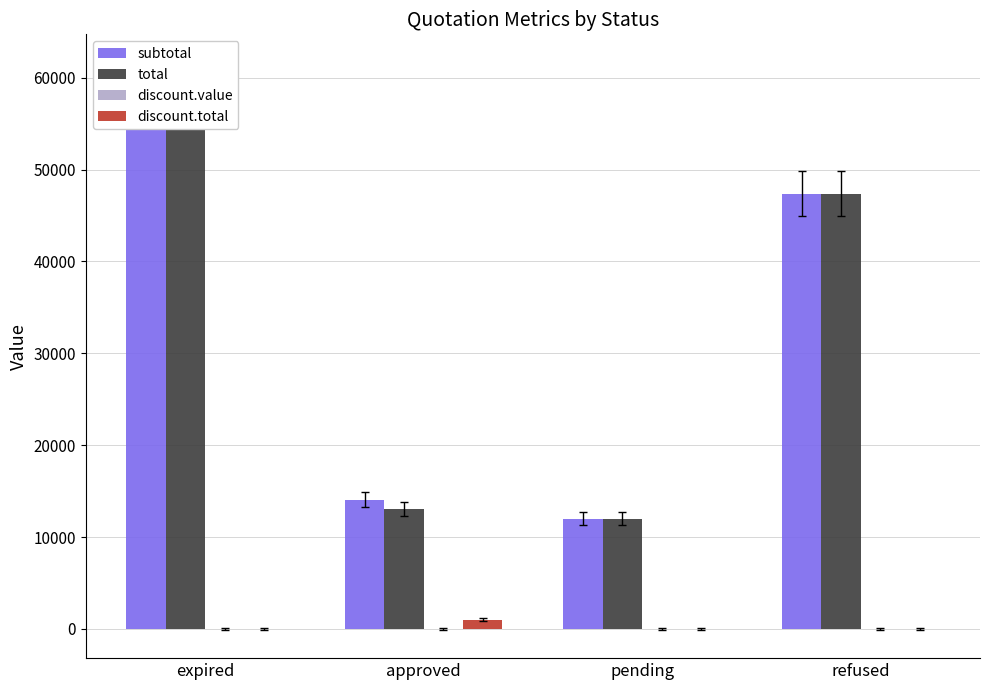

Reading right to left, extract all data points from this chart.

subtotal: refused=47370.0	pending=11993.5	approved=14070.0	expired=58602.6
total: refused=47370.0	pending=11993.5	approved=13070.0	expired=58602.6
discount.value: refused=0.0	pending=0.0	approved=10.0	expired=0.0
discount.total: refused=0.0	pending=0.0	approved=1000.0	expired=0.0